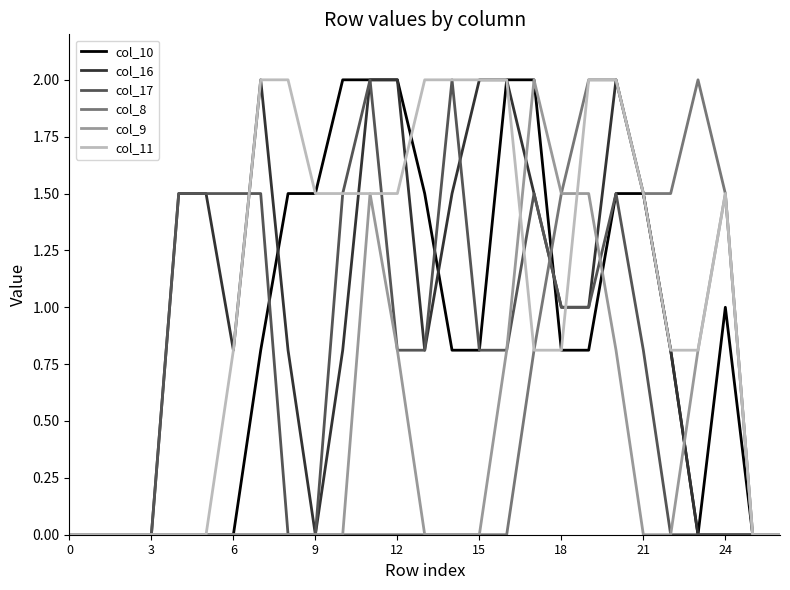

What is the greatest value displayed?

2.0